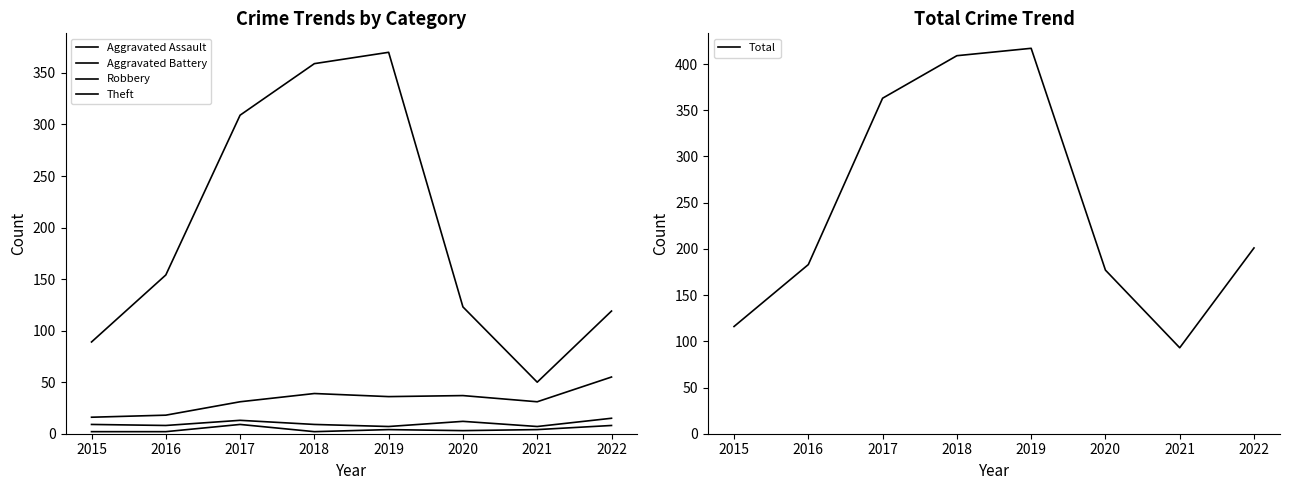

What is the highest value of the Theft series?

370